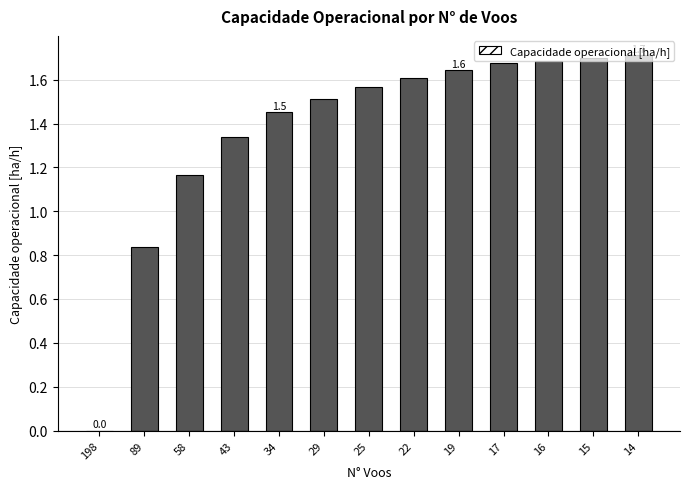

What is the difference between the values at 14 and 29?

0.2